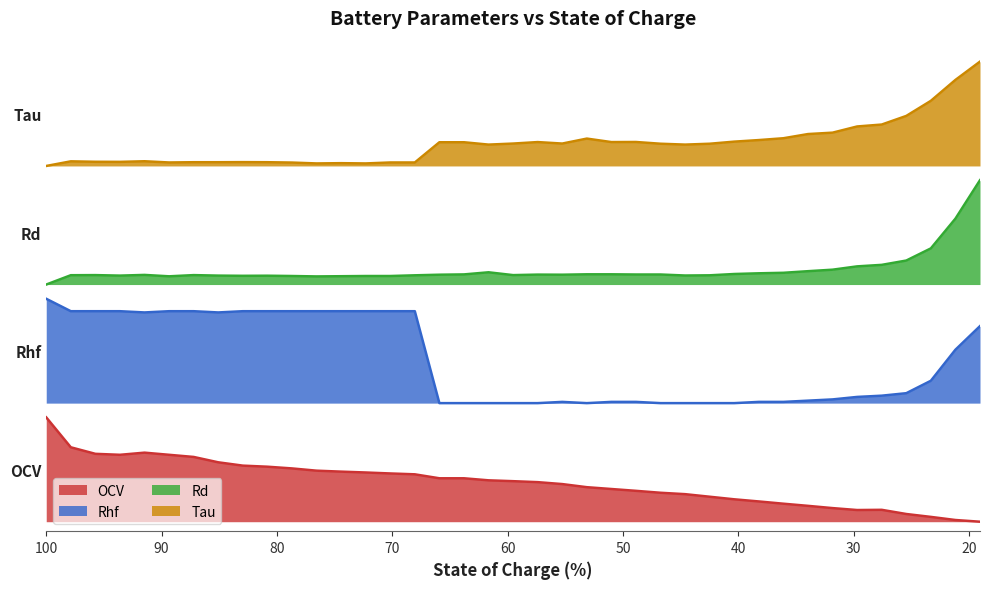

How many interior local peaks does the OCV series have?

2